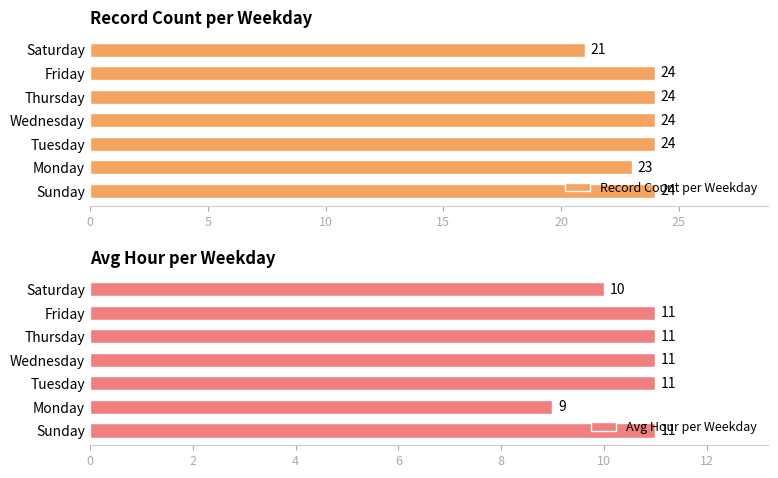

What is the maximum value for Record Count per Weekday?

24